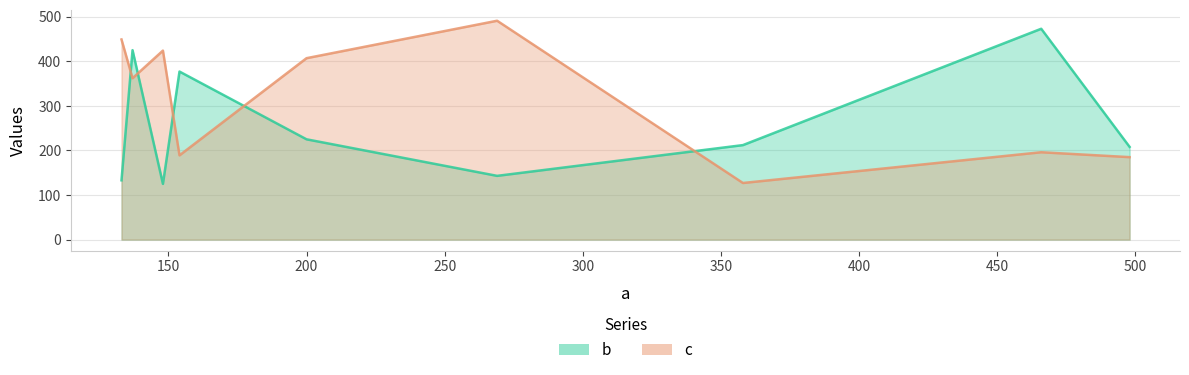

How many times do b and c cross each other?

5